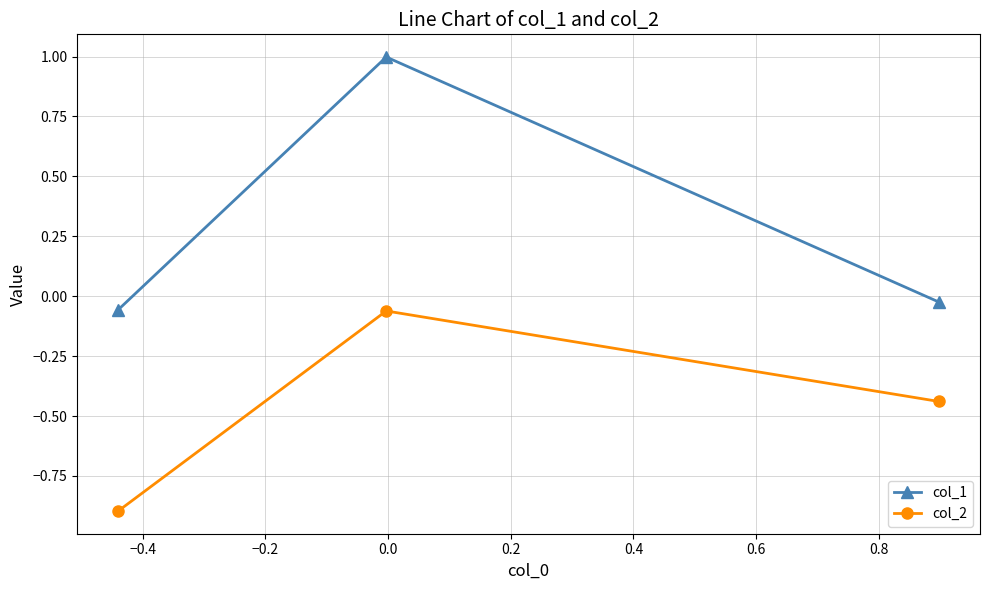

Which series has the largest range (max minus min)?

col_1